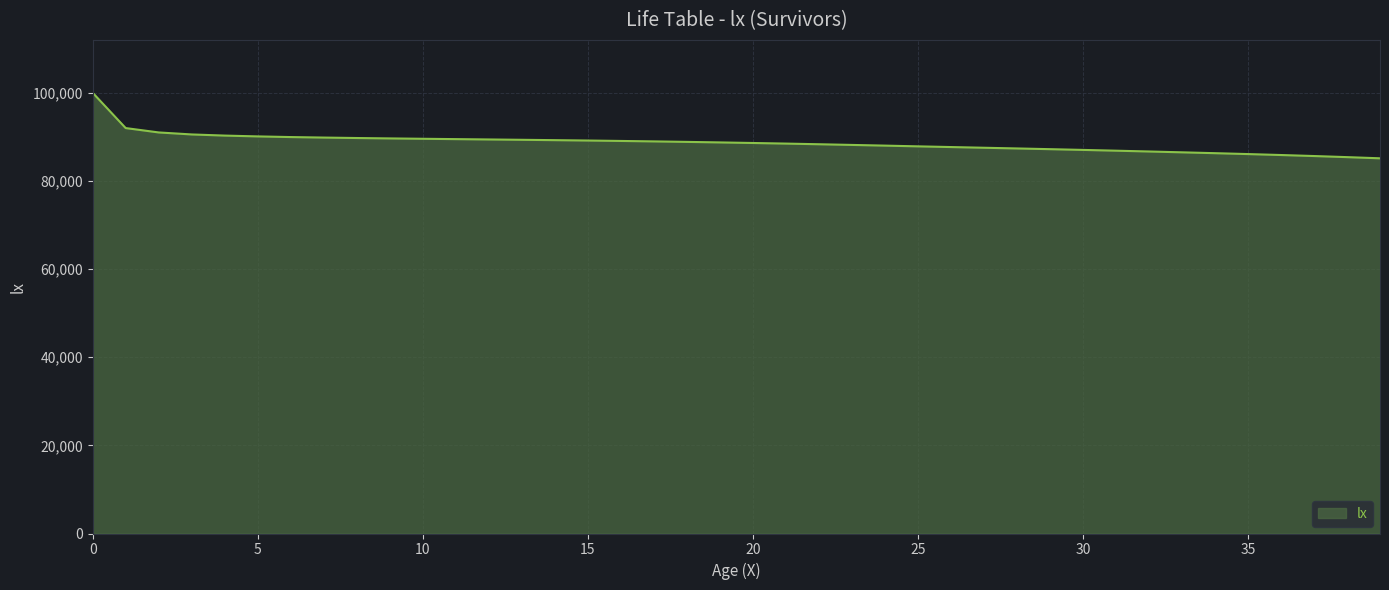

What is the minimum value shown in the chart?

85132